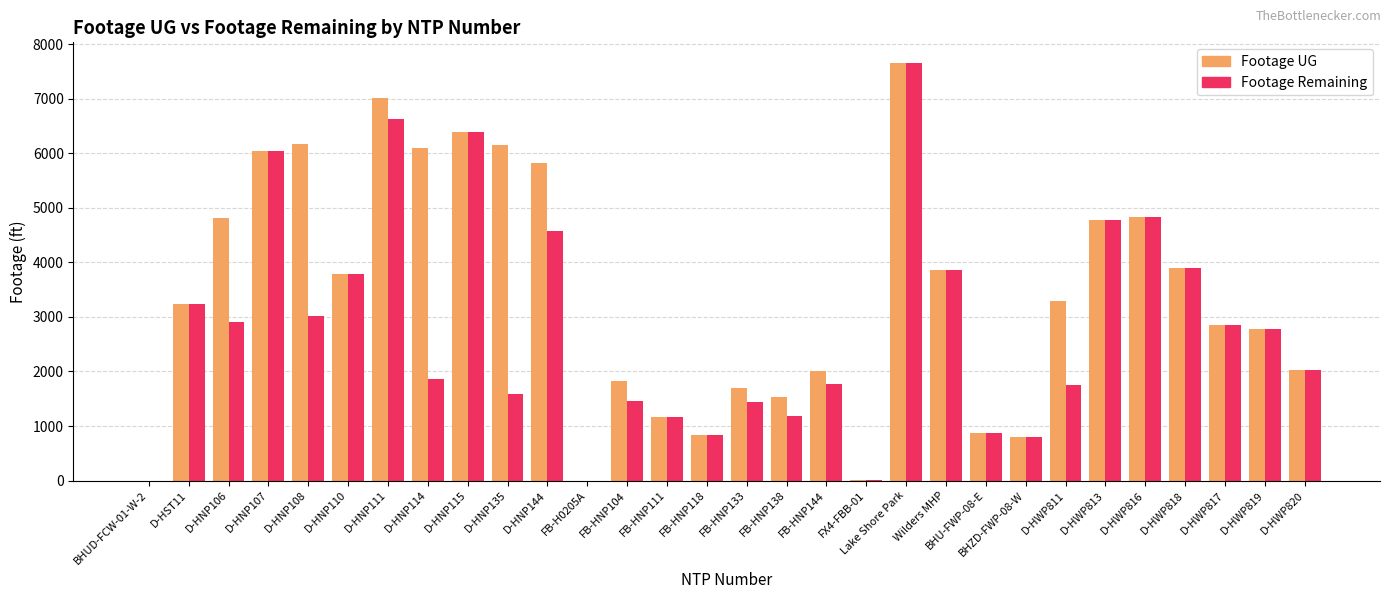

The Footage UG series shows 4774 at D-HWP813. True or false?

True